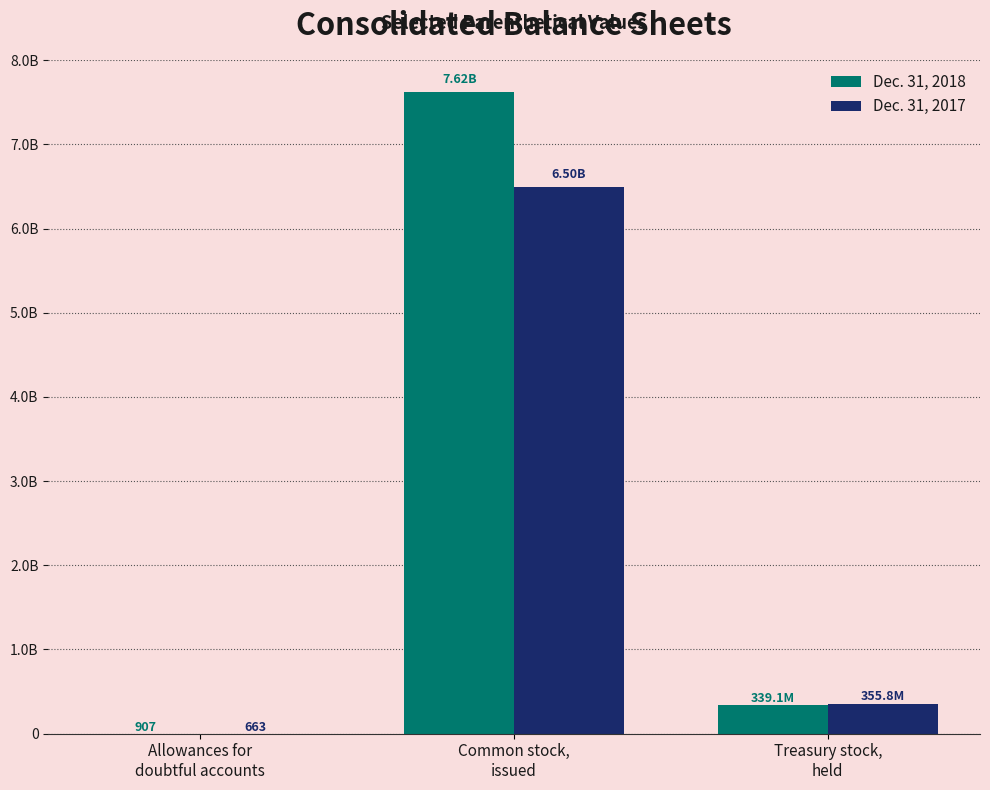

What are all the series names shown in the legend?

Dec. 31, 2018, Dec. 31, 2017